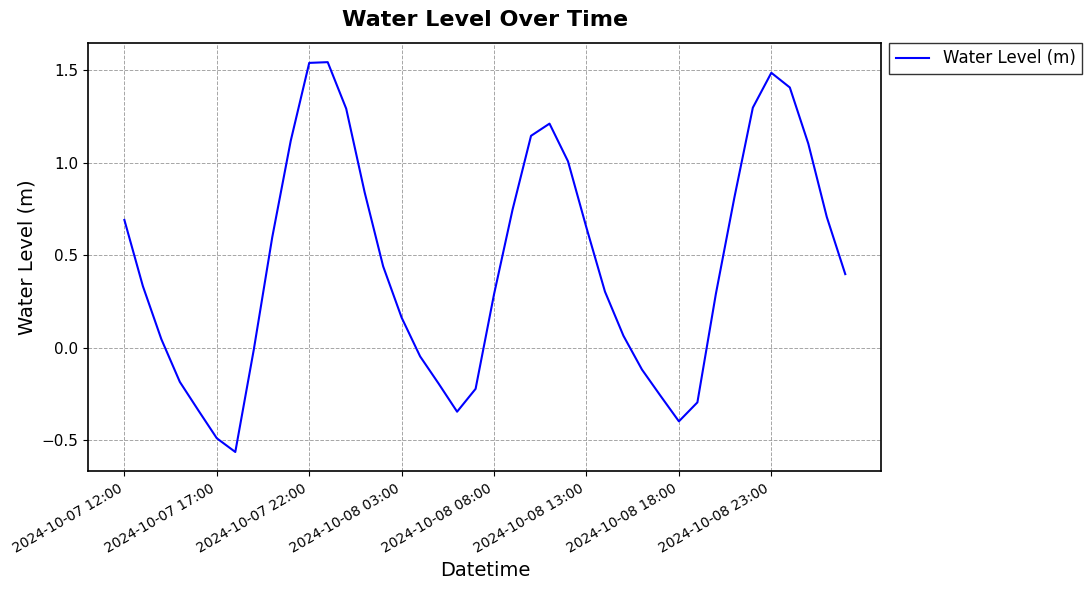

How many negative values are there?

13